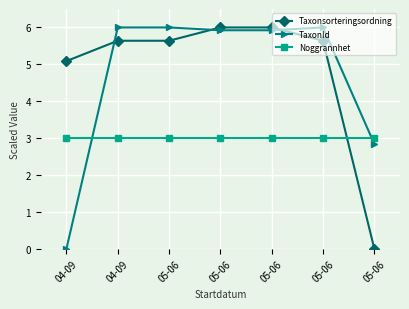

What are all the series names shown in the legend?

Taxonsorteringsordning, TaxonId, Noggrannhet